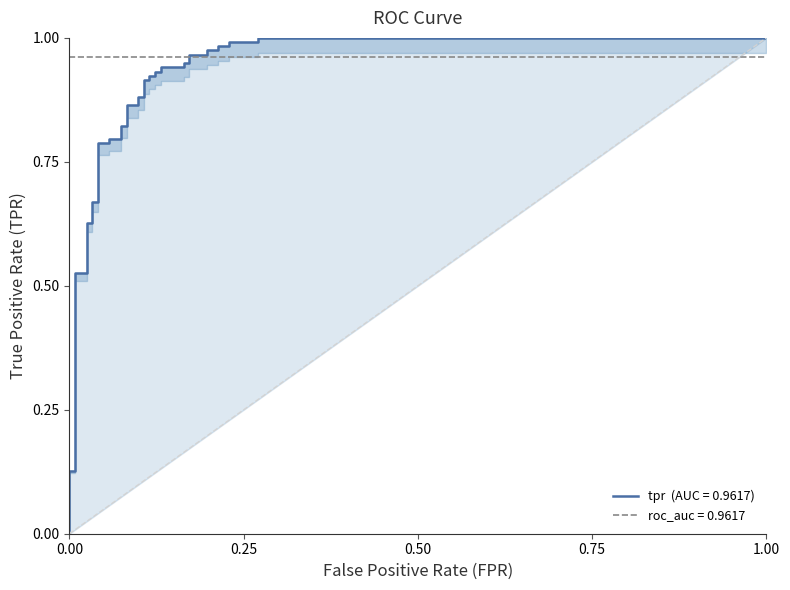

Is it true that the value at 31 is 0.2?

False